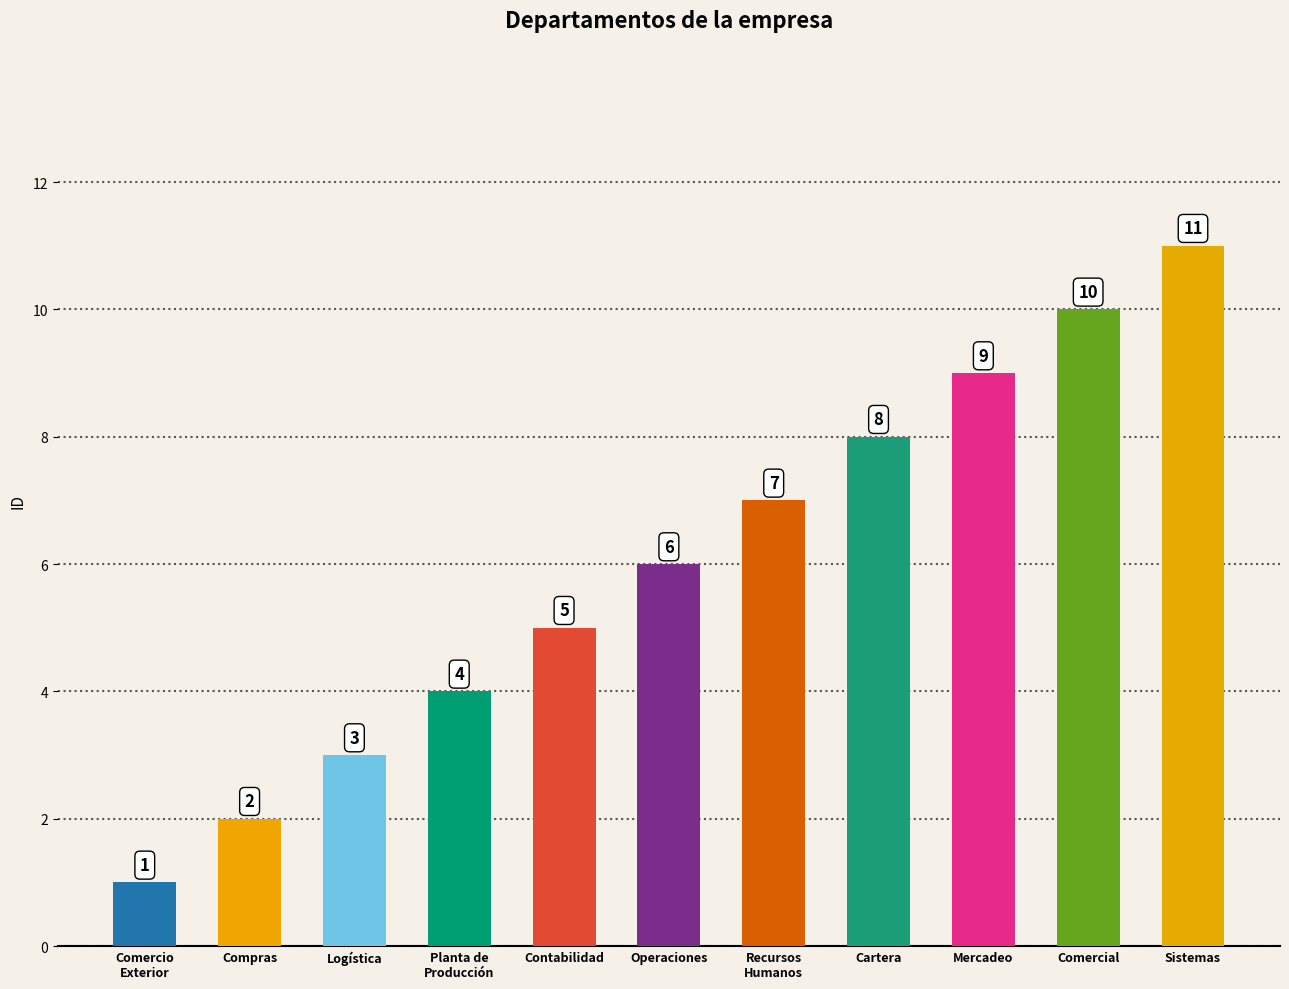

Reading right to left, extract all data points from this chart.

11	10	9	8	7	6	5	4	3	2	1